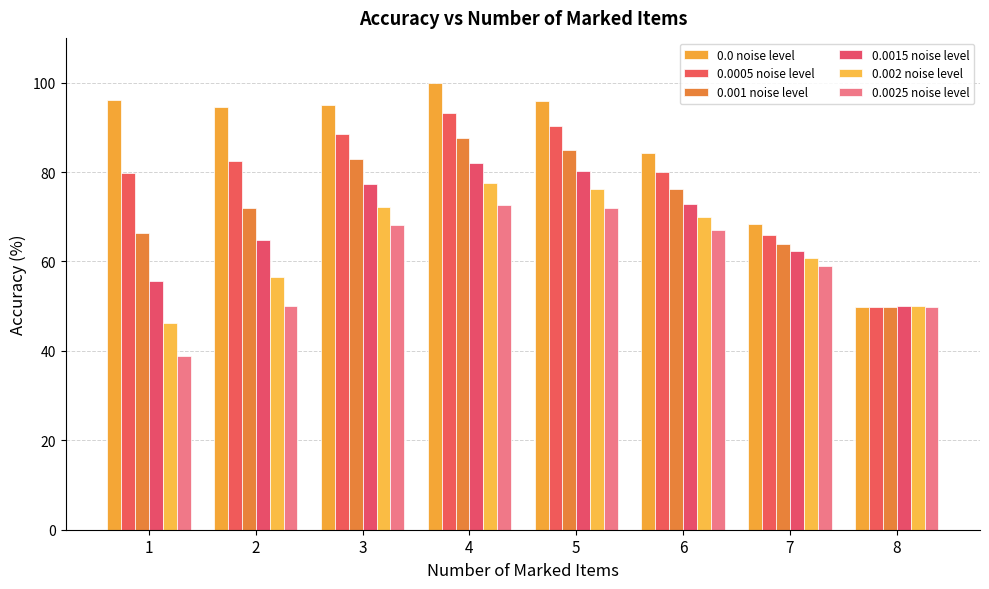

What is the sum of the 0.0 noise level values at 2 and 1?

190.6